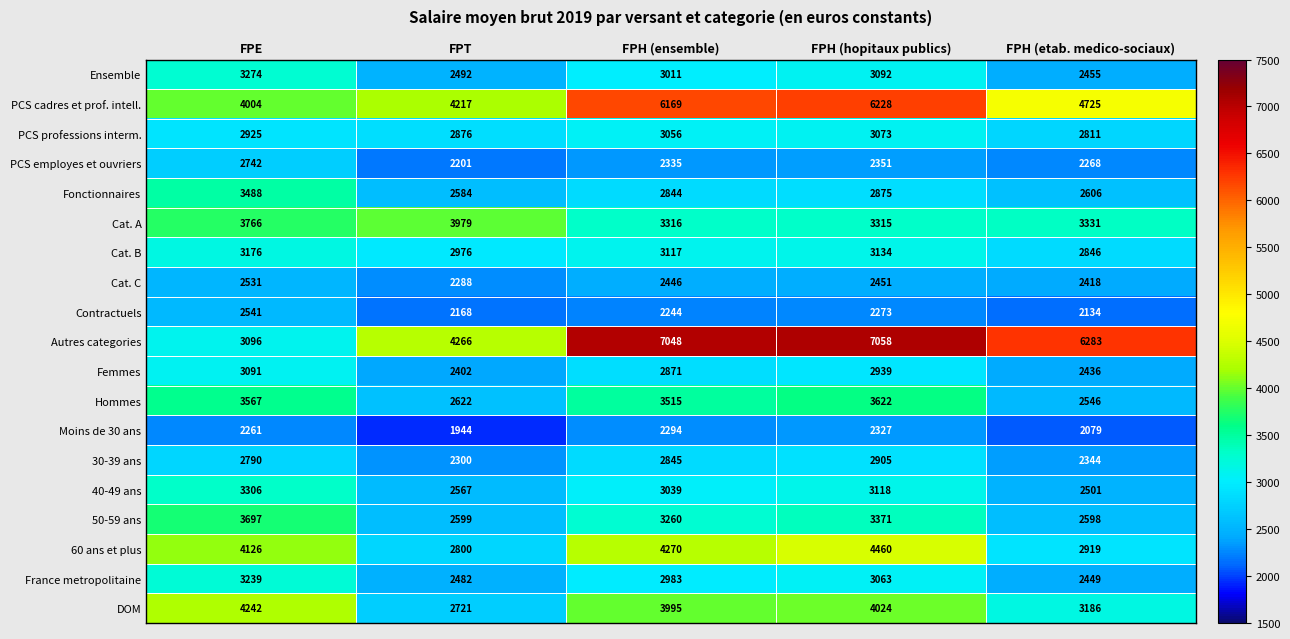

What is the highest value of the Hommes series?

3622